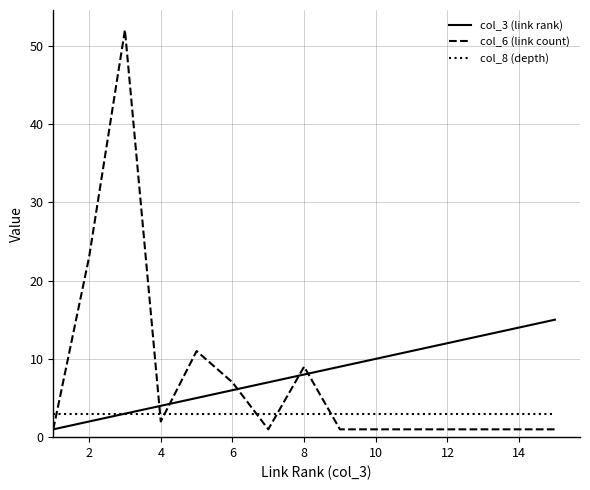

True or false: col_8 (depth) and col_6 (link count) intersect in this chart.

True